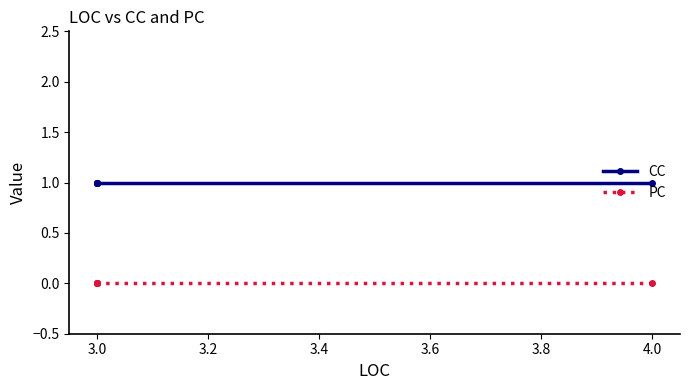

What is the highest value of the CC series?

1